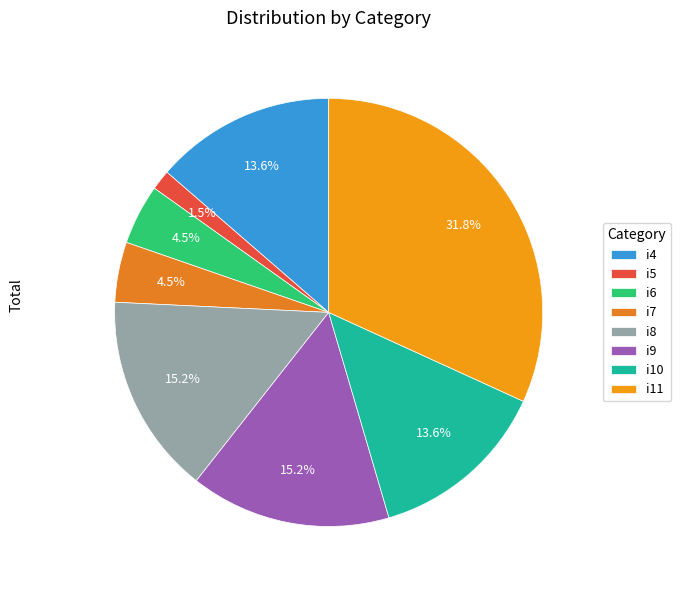

Which has a higher value, i9 or i5?

i9